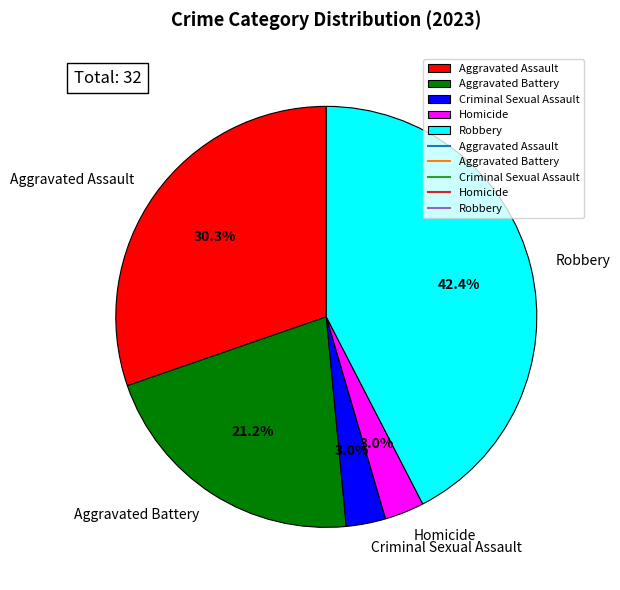

Count the number of slices in the pie.

5